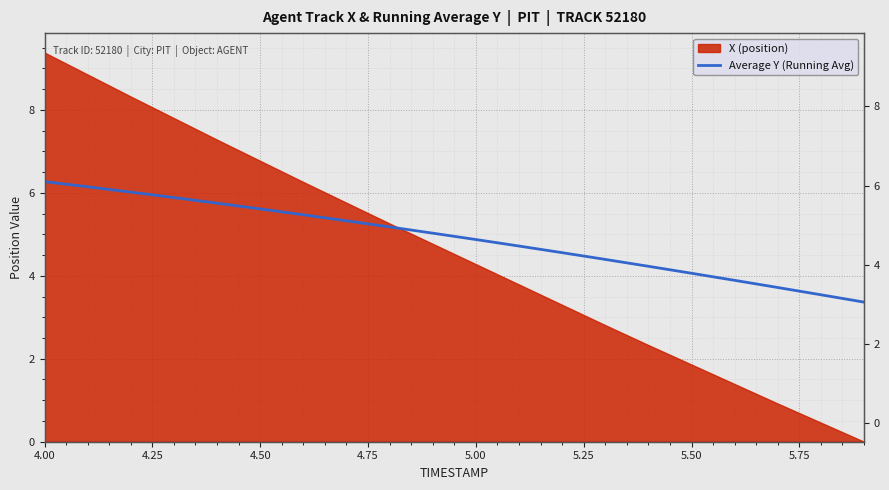

At which label does the data first exceed 5?

4.00